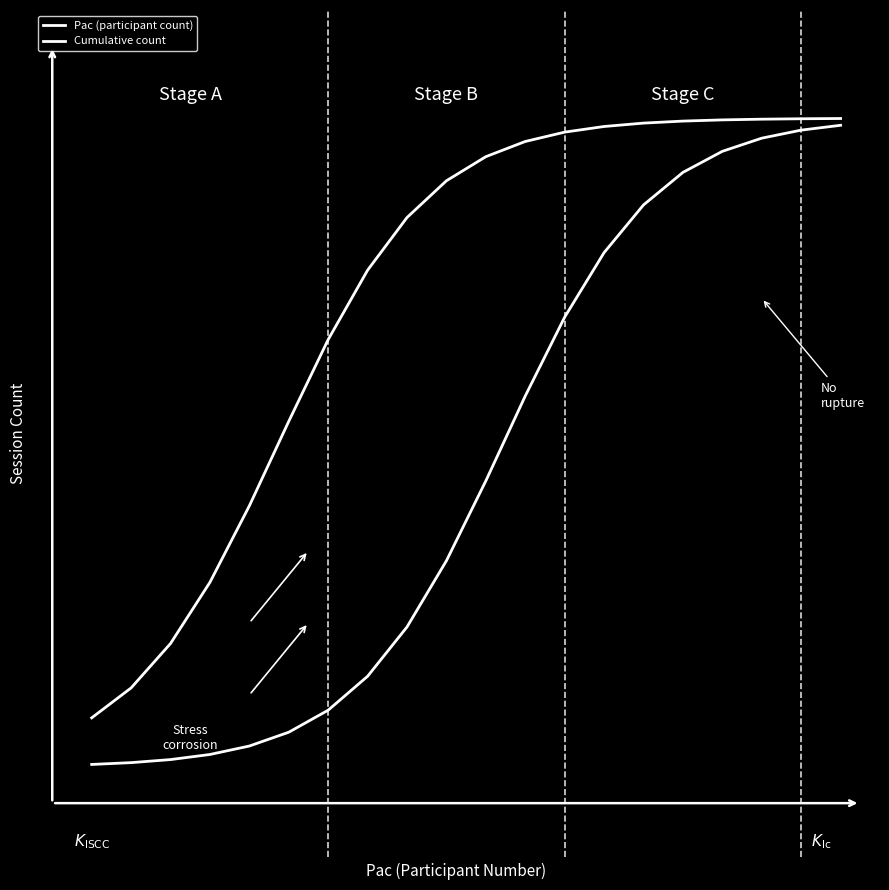

What is the value of the Pac (participant count) point at the 14th from the left?

18.8